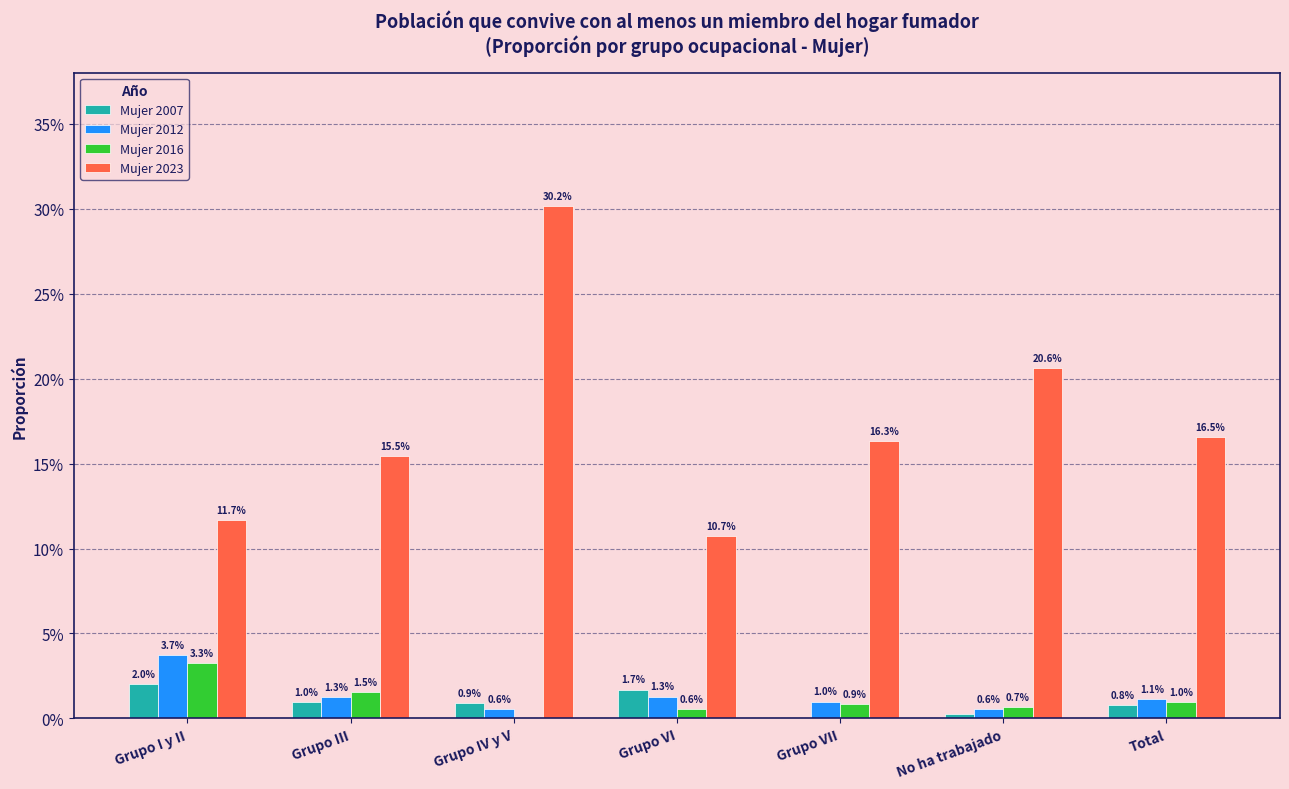

Are the bars grouped side by side (vs. stacked)?

Yes